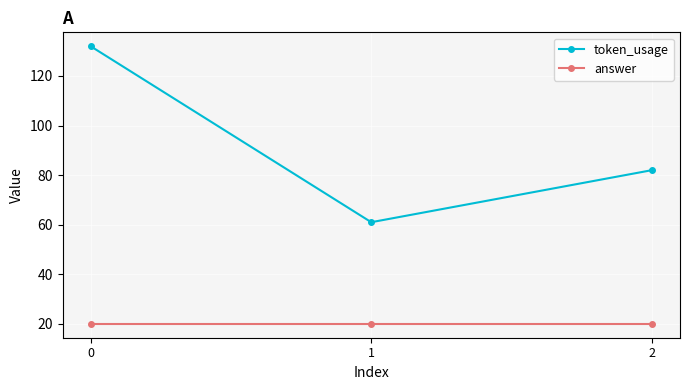

True or false: answer has a value of 20 at 1.

True